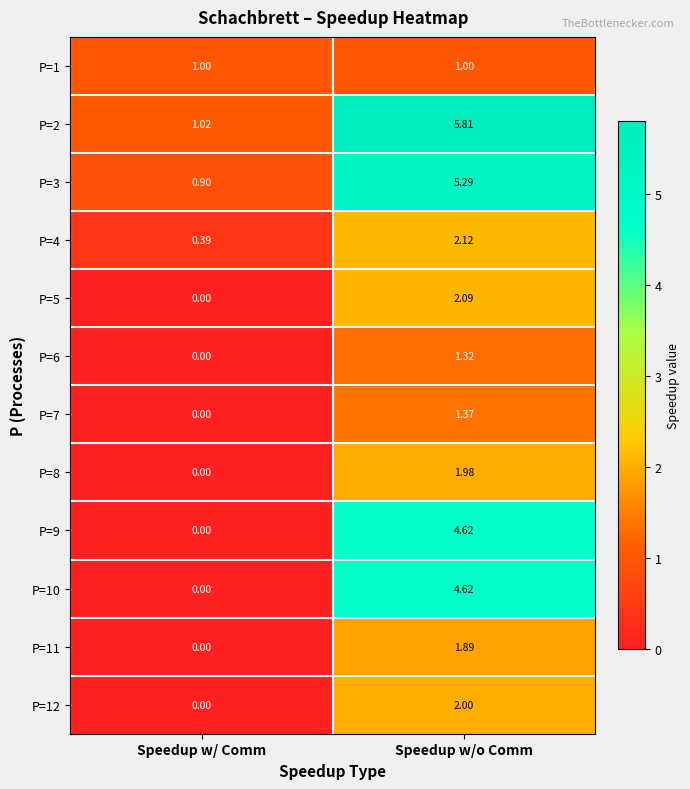

At which label does P=4 first exceed 2?

Speedup w/o Comm